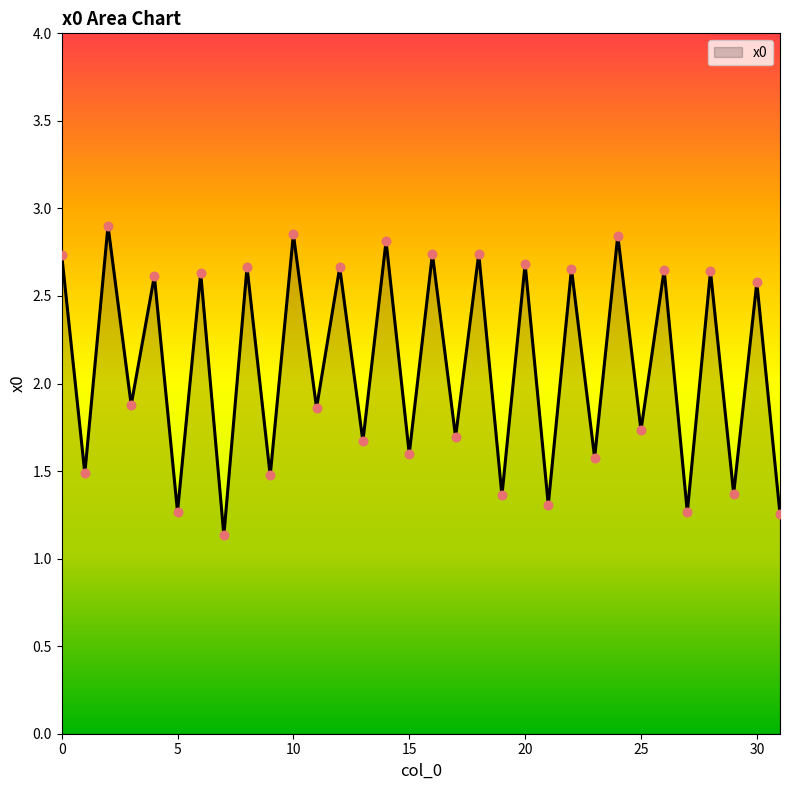

What is the minimum value shown in the chart?

1.1